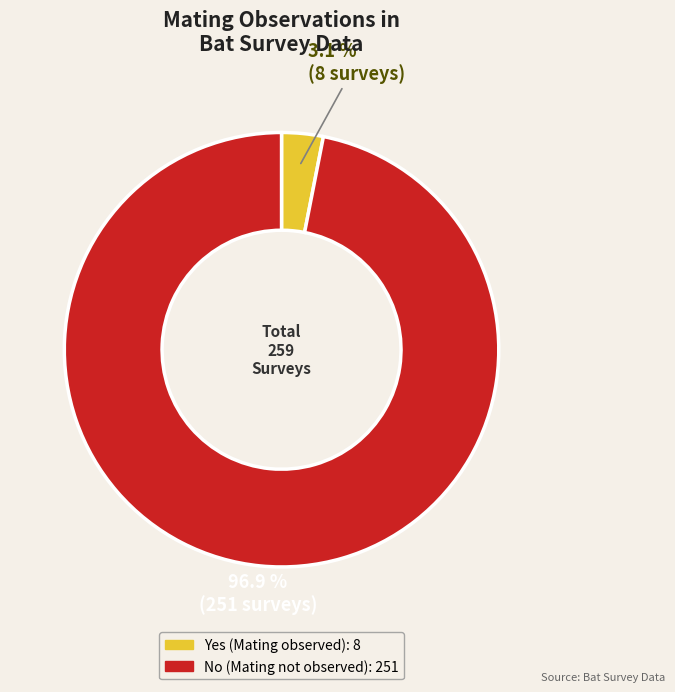

How many segments does this pie chart have?

2